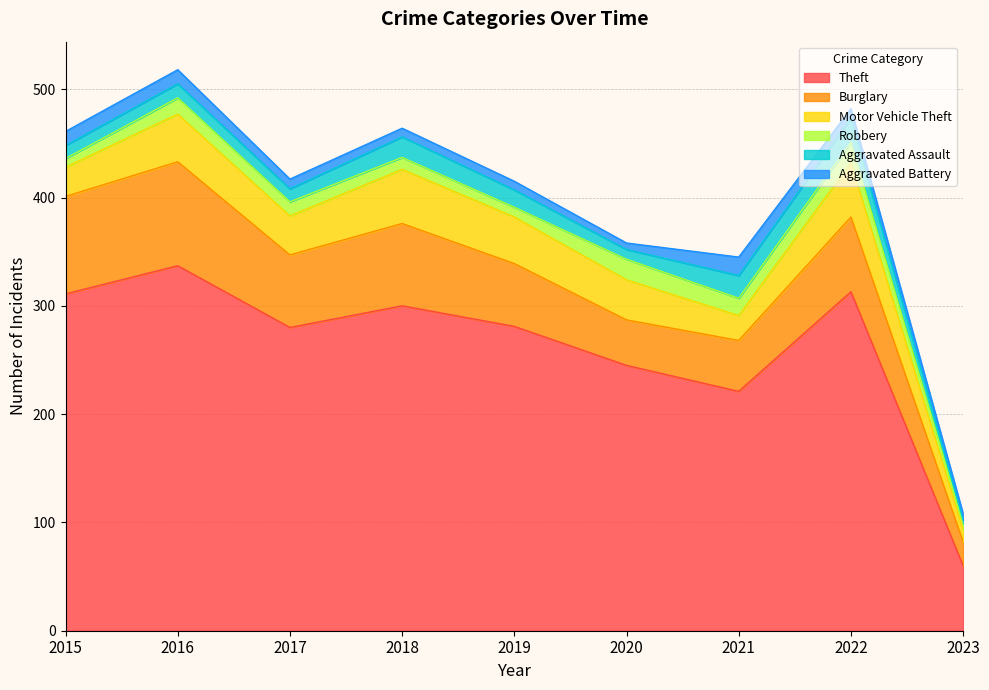

Between which two adjacent categories do Aggravated Battery and Robbery first intersect?

2015 and 2016